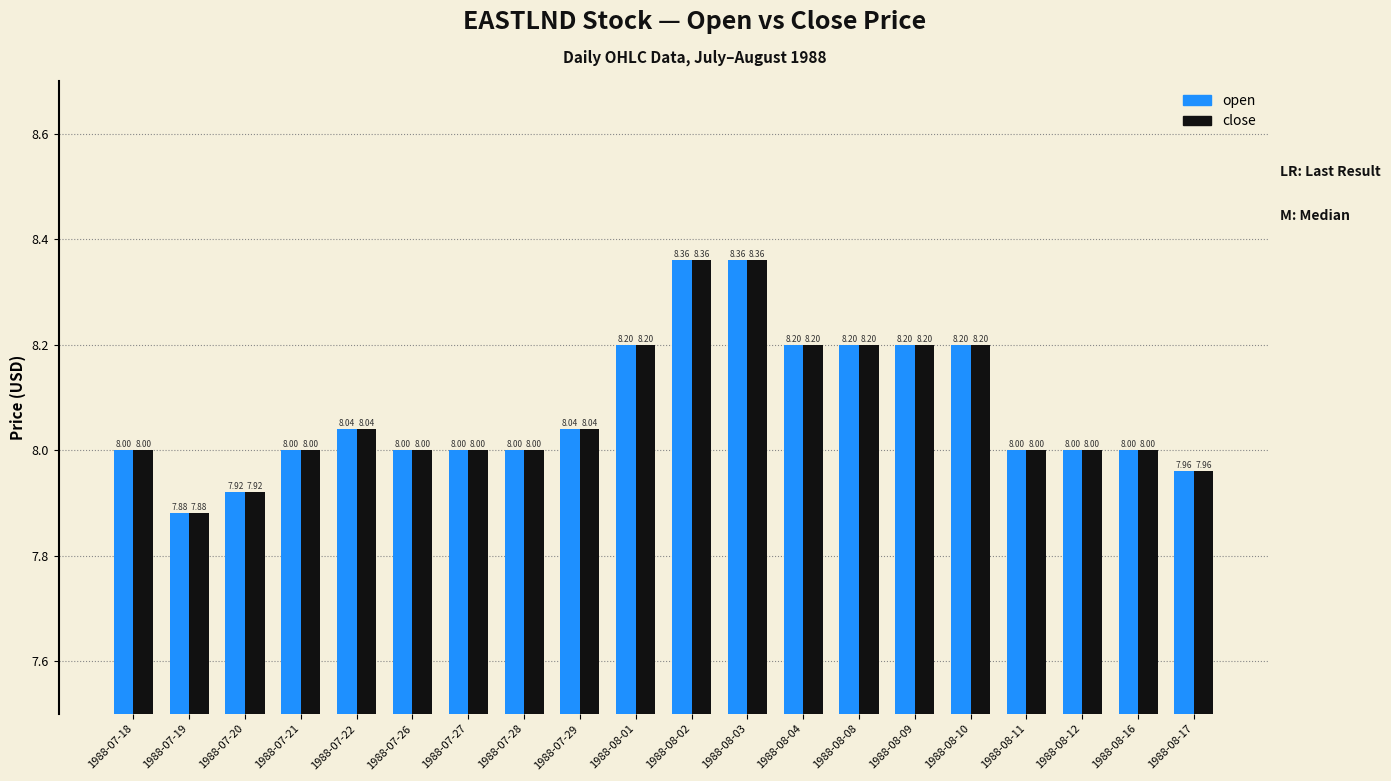

What is the label of the 11th bar from the right?

1988-08-01